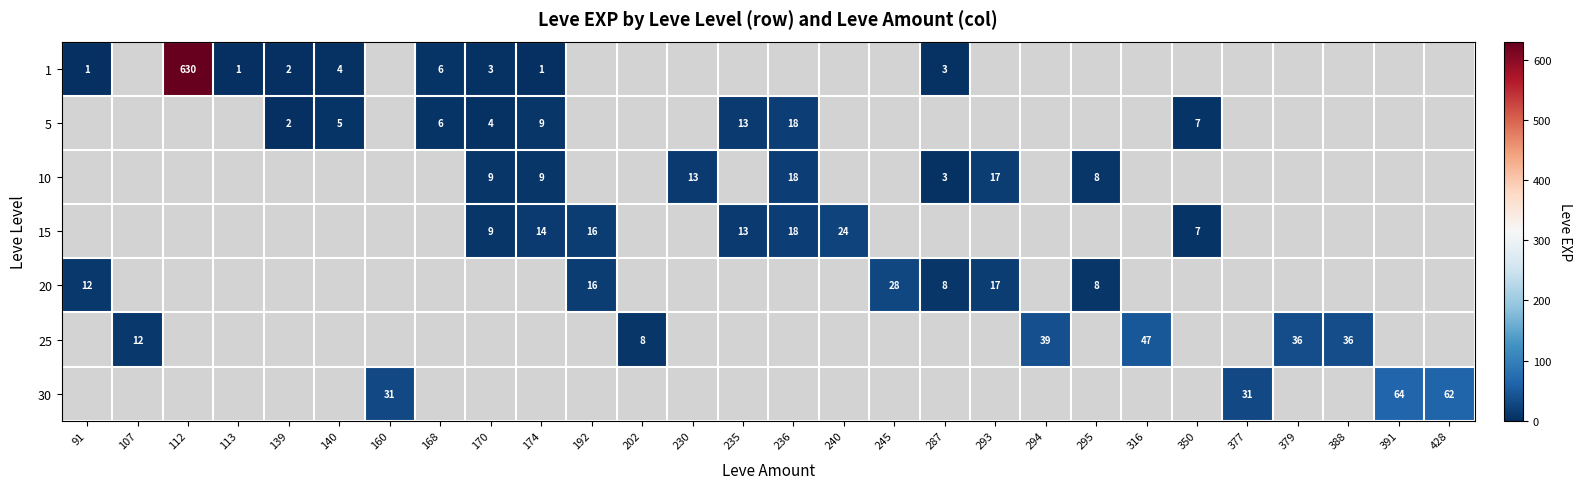

Is it true that 25 equals 13 at 316?

False